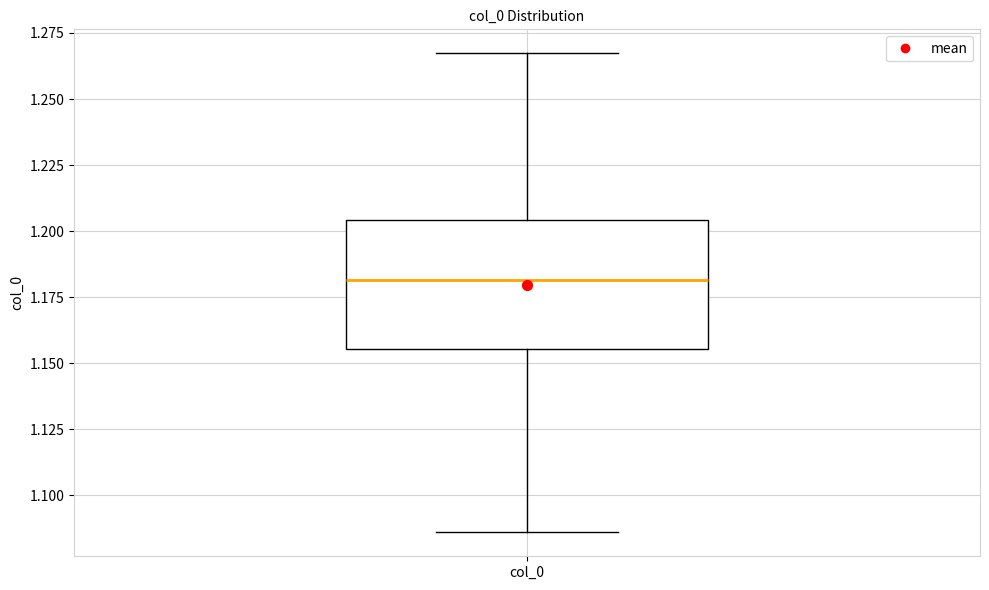

Transcribe this box plot: give where the median line is, the range the box spans, and where the two whiskers end, as read against the y-axis. The values are not printed on the chart, so give them approximately, as read against the axis.

median 1.180, box 1.155 to 1.205, whiskers 1.085 to 1.265